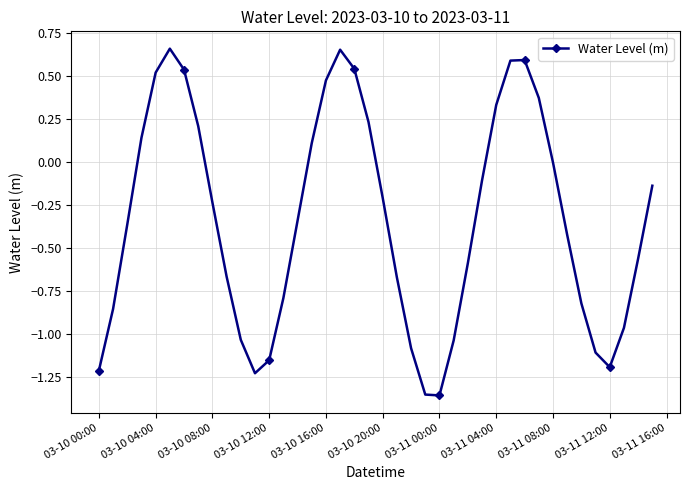

True or false: the data has more than 1 interior local peaks.

True